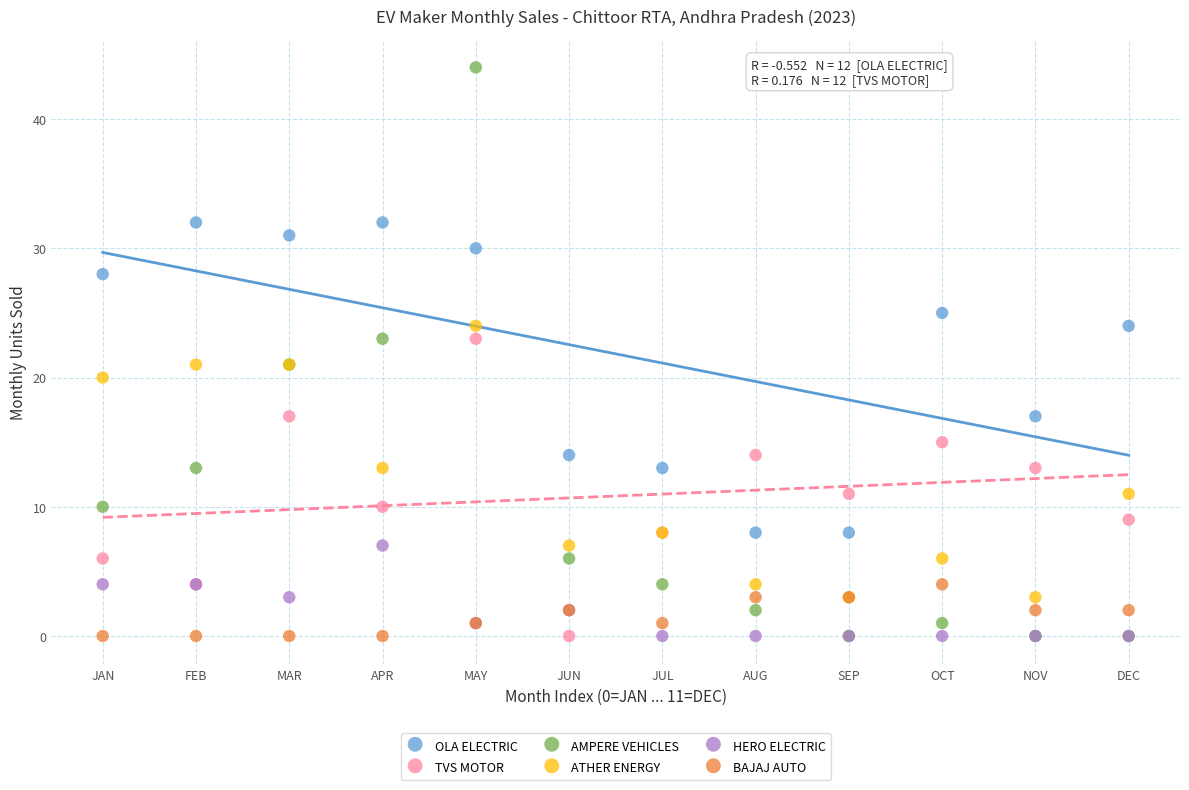

Which series contains the highest Y value?

AMPERE VEHICLES